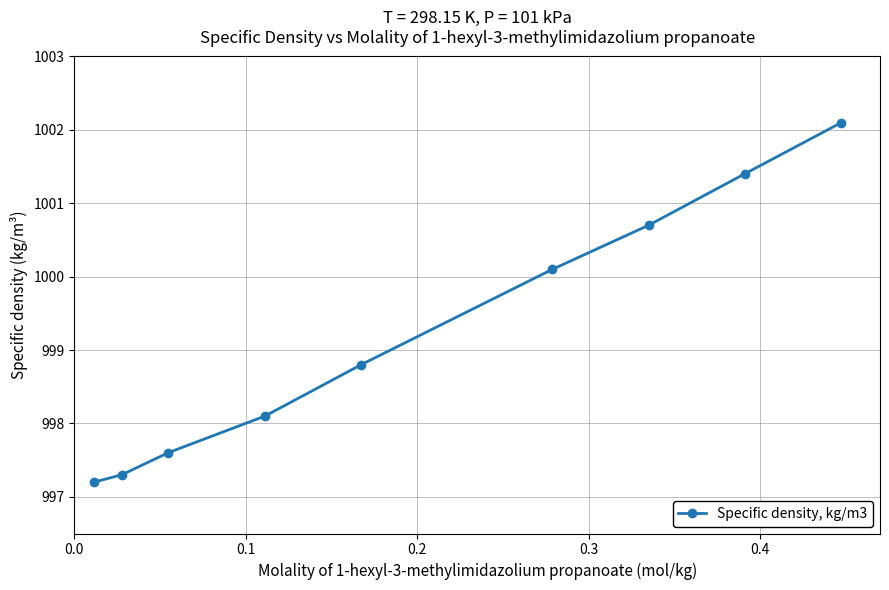

What is the value of the 5th point from the left?

998.8